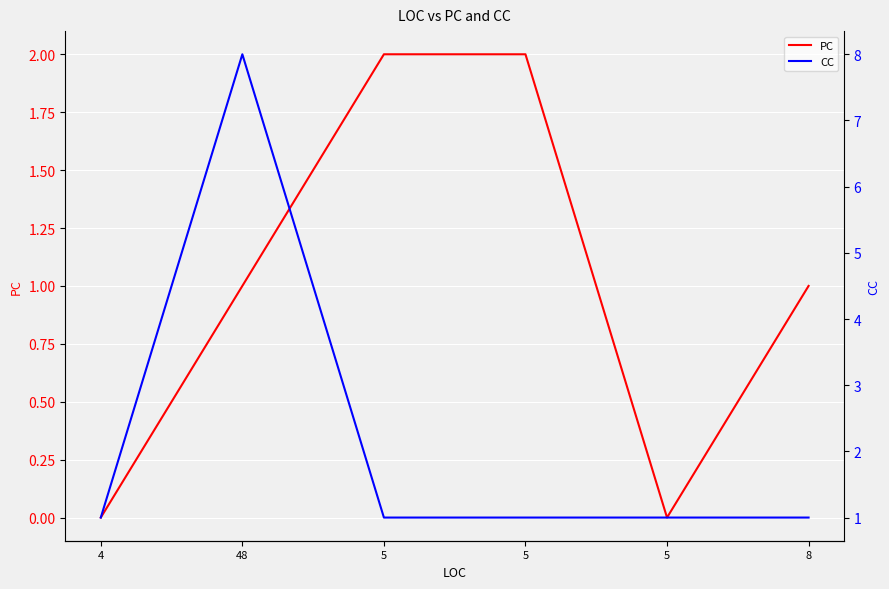

The value of PC at 4 is 0. True or false?

True